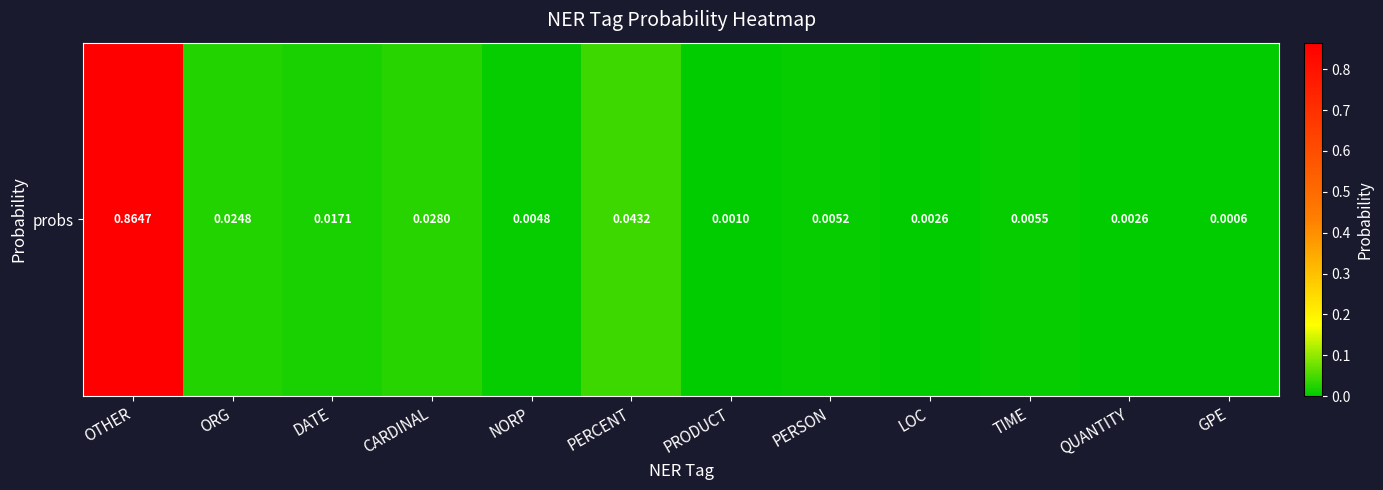

Which label corresponds to the largest value in the chart?

OTHER